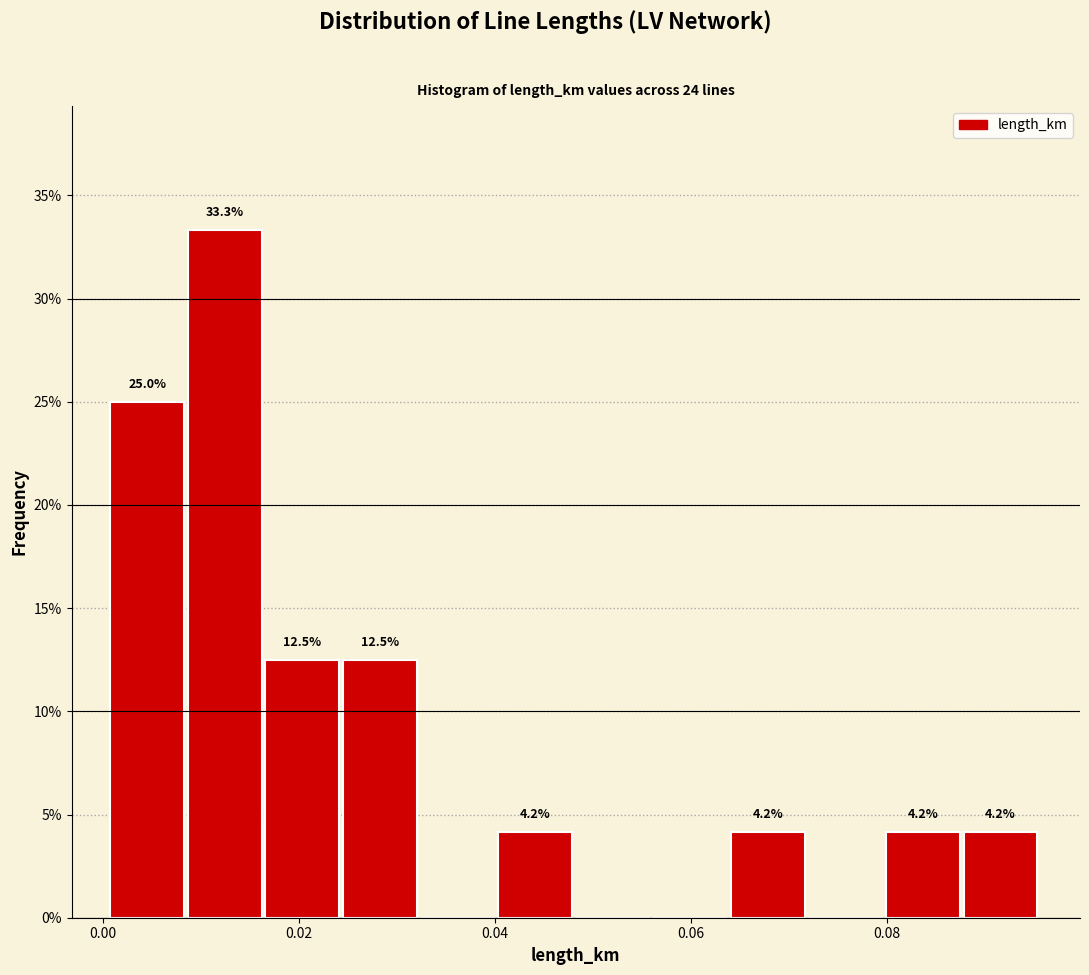

Around what value on the x-axis is the tallest bar? Give the approximate position of its centre, as read against the axis.

0.012